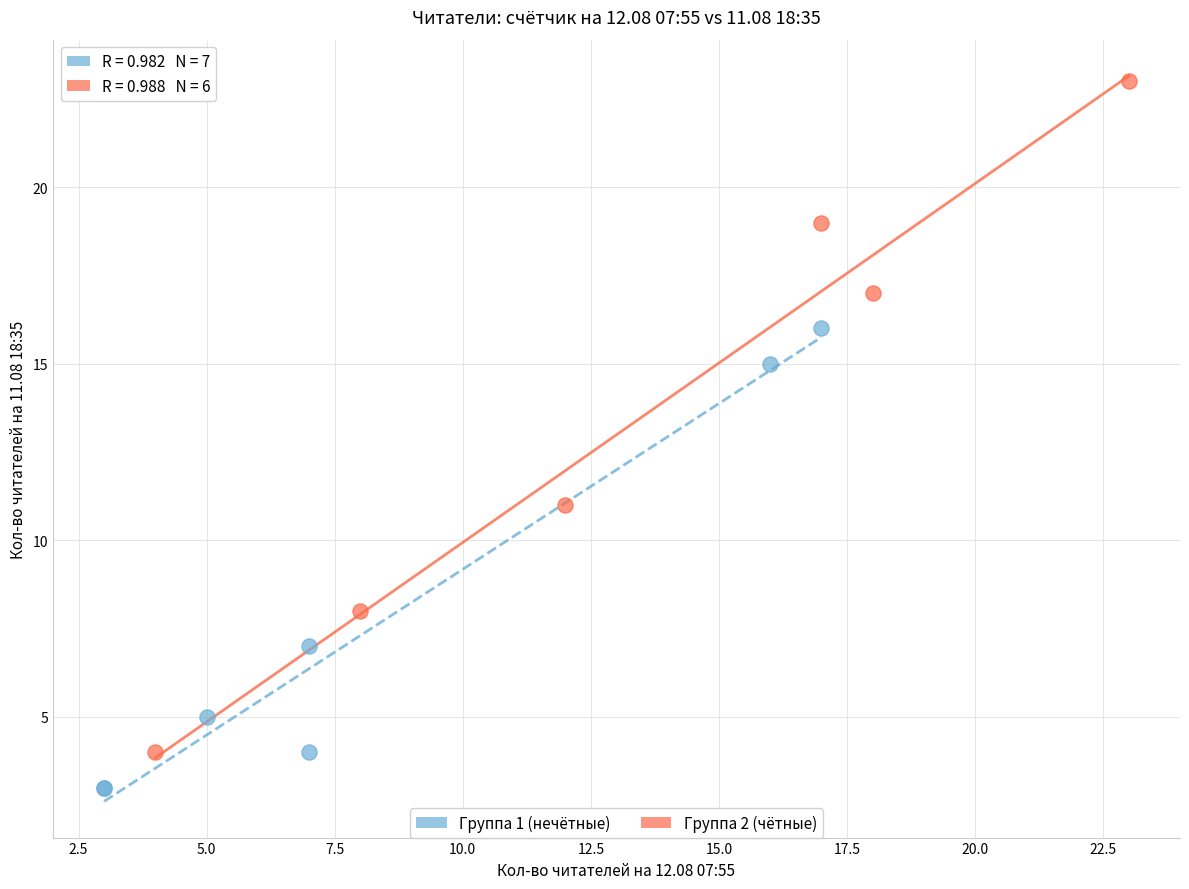

Which series has the widest spread of Y values?

Группа 2 (чётные)